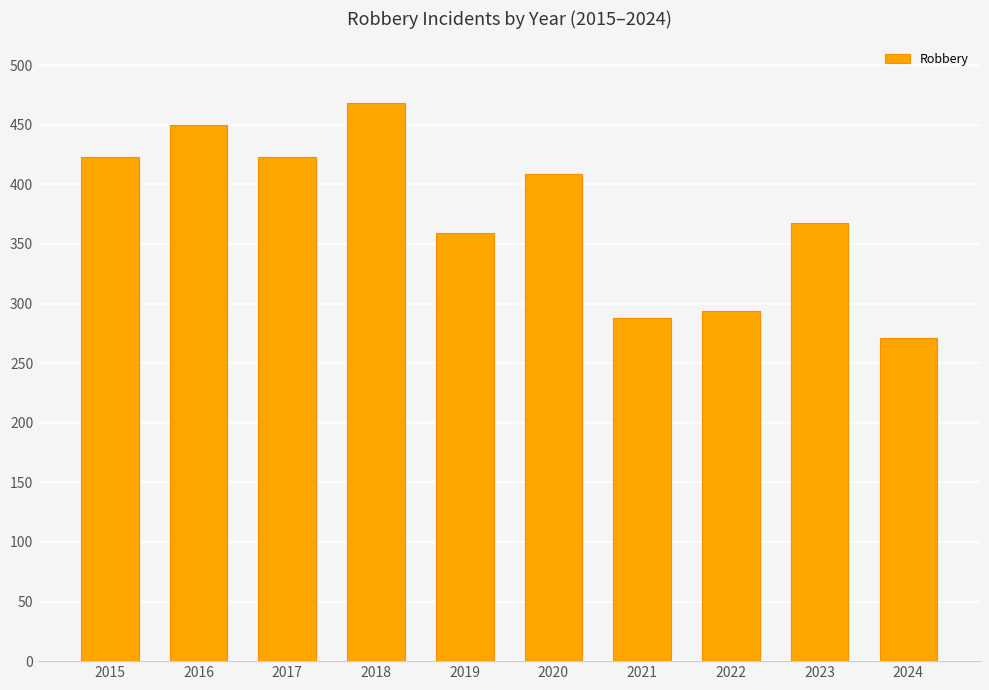

What is the difference between the values at 2017 and 2022?

129